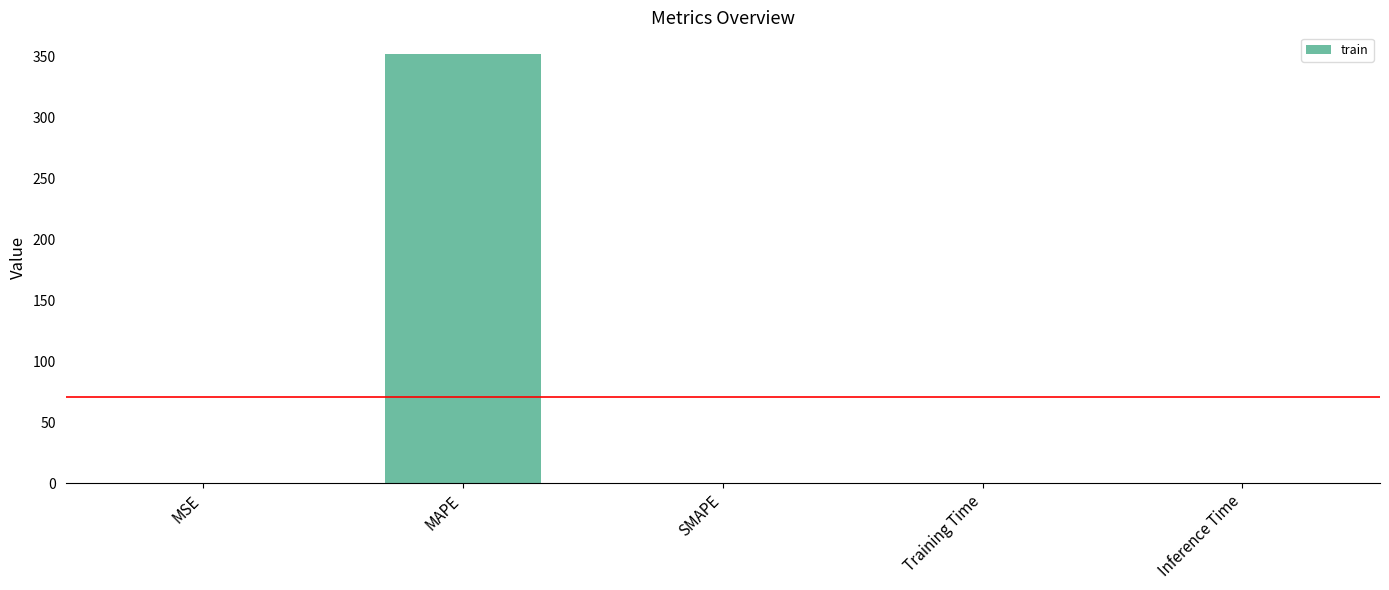

What is the greatest value displayed?

352.2